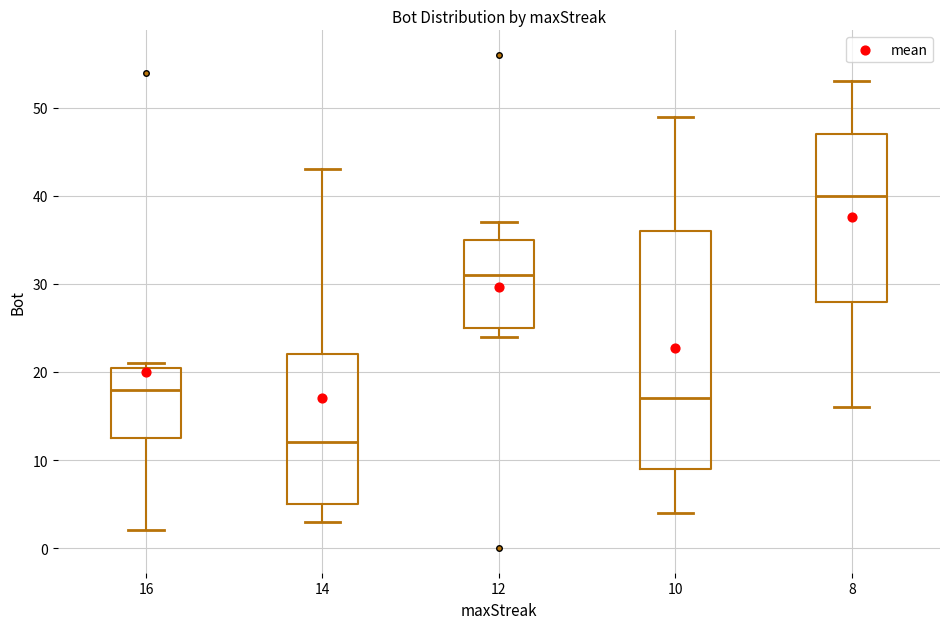

Reading left to right, read every box against the y-axis: the position of its median line, the range the box covers, and the ends of its whiskers. The values are not printed on the chart, so give them approximately, as read against the axis.

16: median 18, box 13 to 21, whiskers 2 to 21 (just above the box's upper edge)
14: median 12, box 5 to 22, whiskers 3 to 43
12: median 31, box 25 to 35, whiskers 24 to 37
10: median 17, box 9 to 36, whiskers 4 to 49
8: median 40, box 28 to 47, whiskers 16 to 53